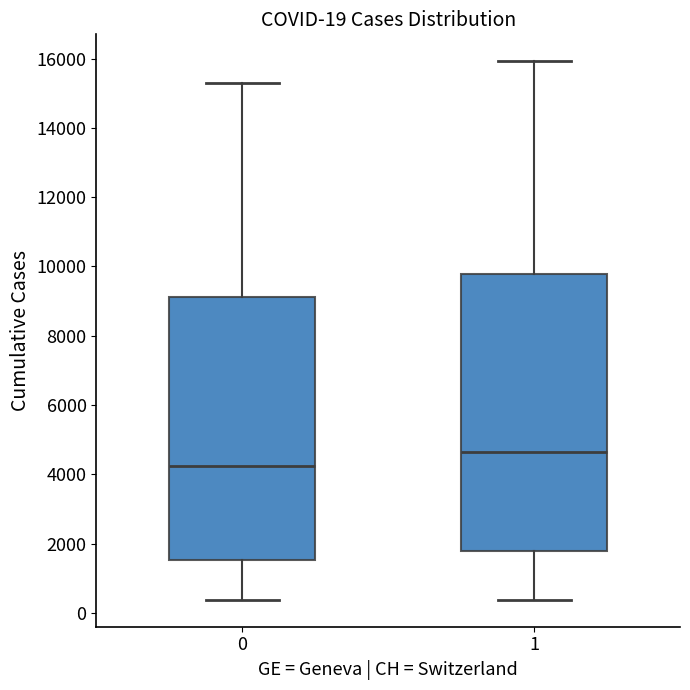

Which box's median line is the highest?

1